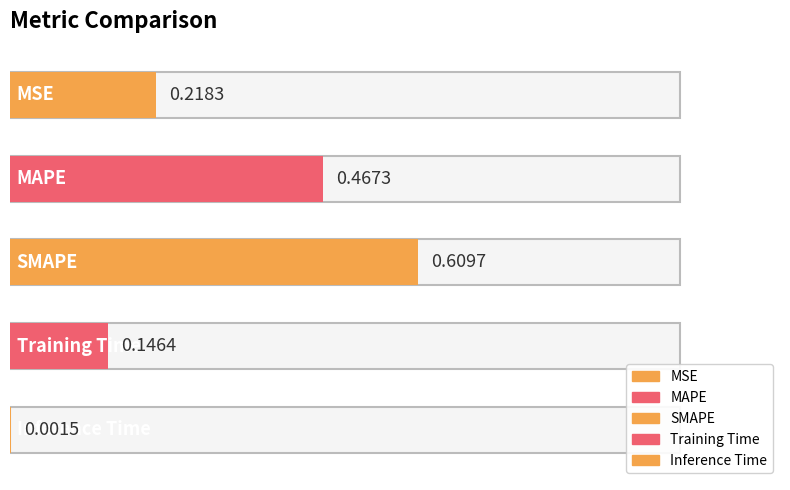

Which has a higher value, MAPE or SMAPE?

SMAPE